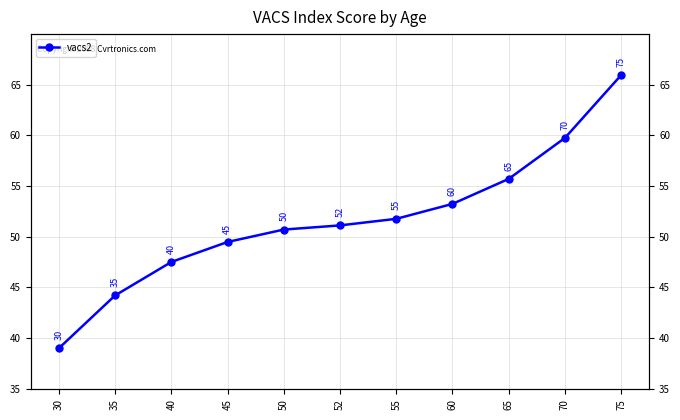

Between 50 and 52, which is larger?

52